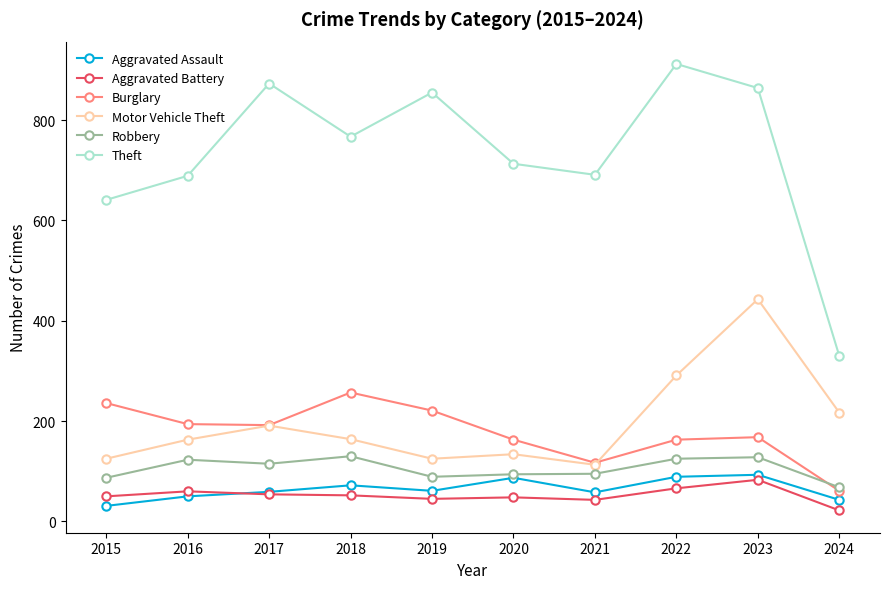

What are all the series names shown in the legend?

Aggravated Assault, Aggravated Battery, Burglary, Motor Vehicle Theft, Robbery, Theft